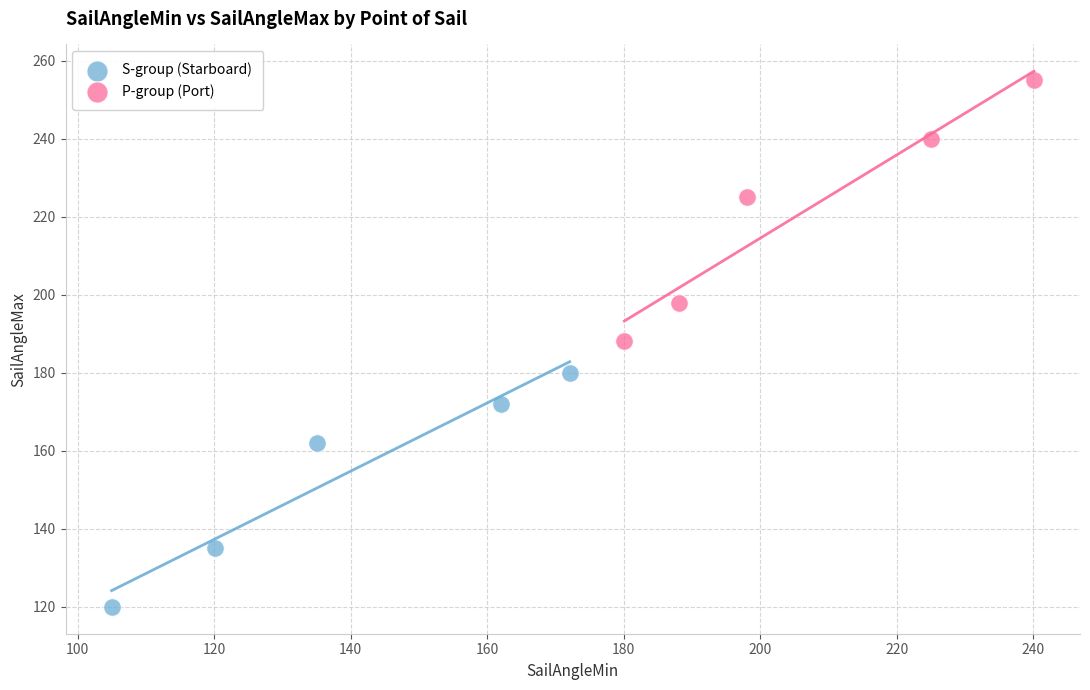

Which series reaches the minimum Y coordinate?

S-group (Starboard)